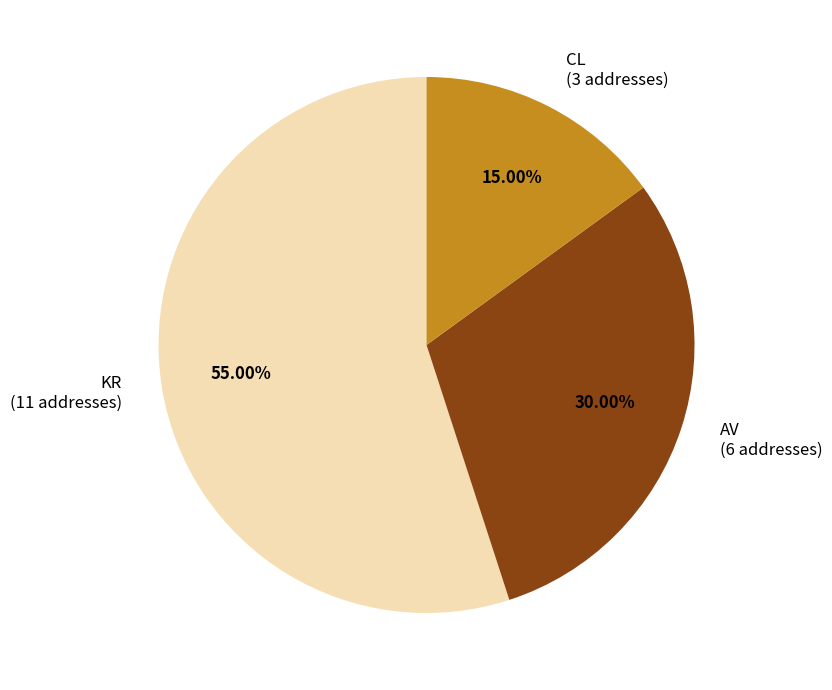

How many slices are in this pie chart?

3